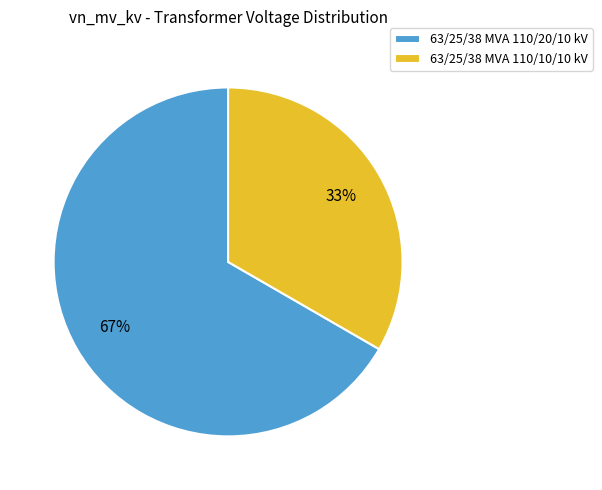

Is the sum of 63/25/38 MVA 110/20/10 kV and 63/25/38 MVA 110/10/10 kV greater than half?

Yes